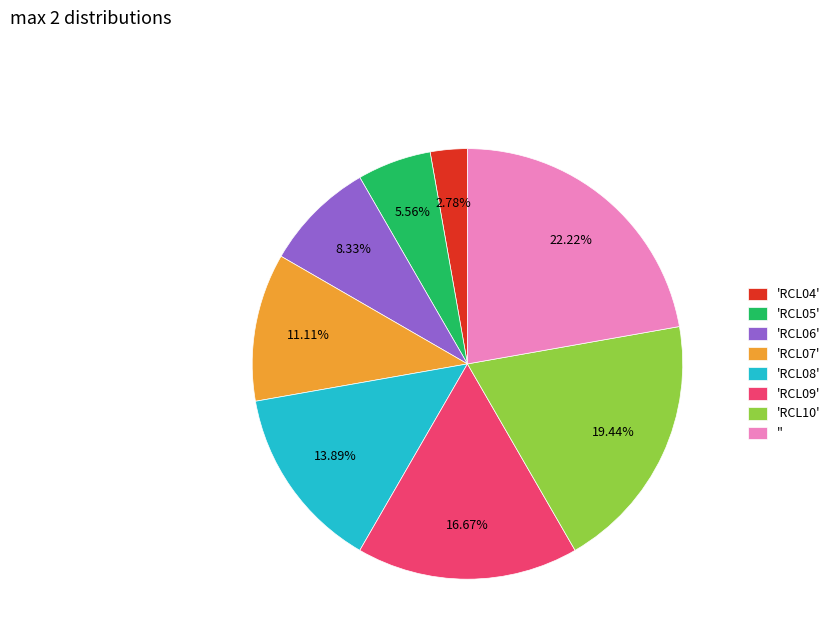

Combined, do 'RCL09' and 'RCL10' account for over 50%?

No